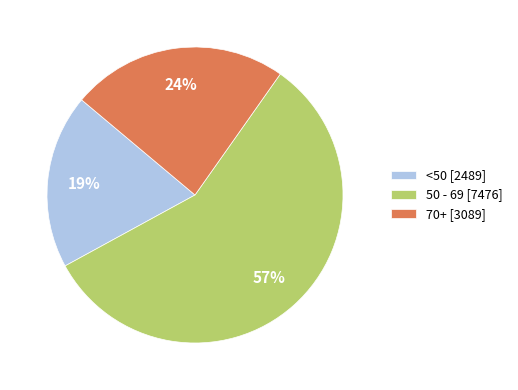

To the nearest percent, what is the average slice percentage?

33%